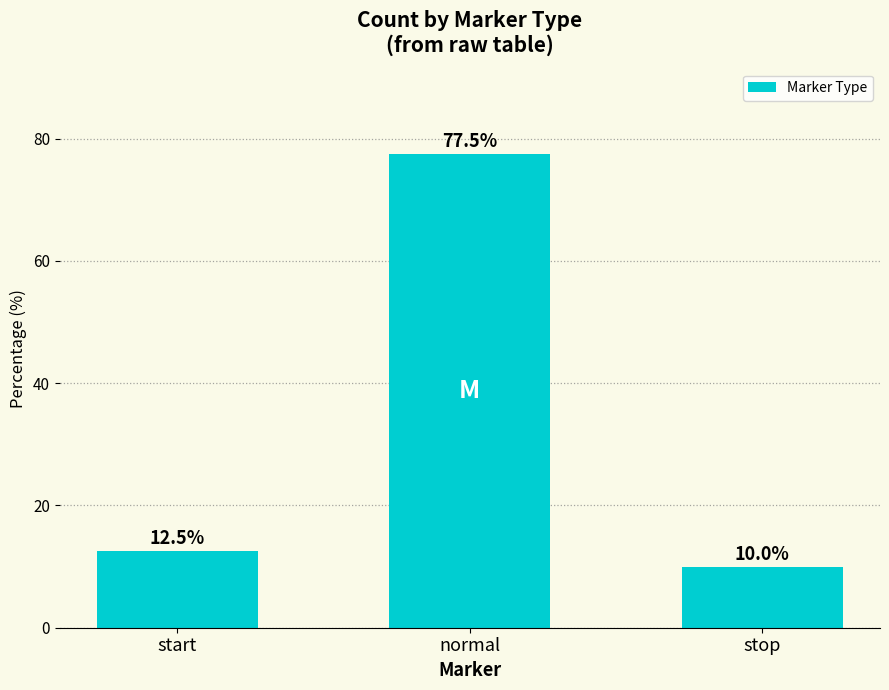

List the labels in order of value, largest first.

normal, start, stop